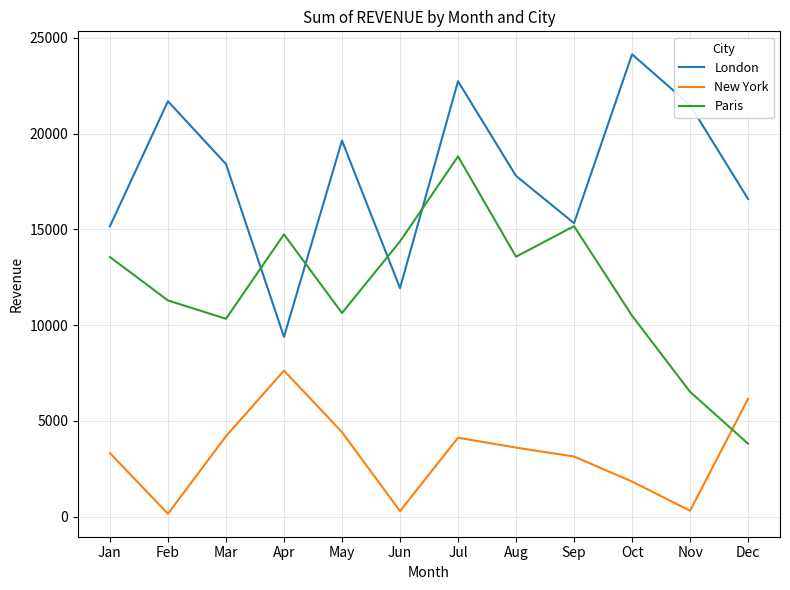

At which category does the chart reach its peak across all series?

Oct